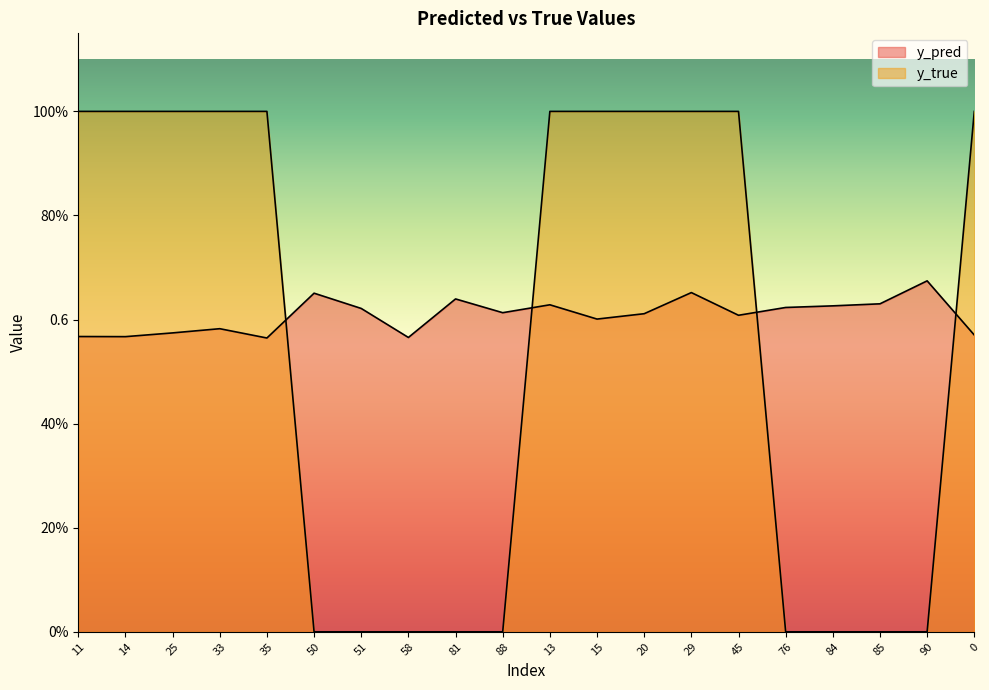

Does the chart have visible grid lines?

No